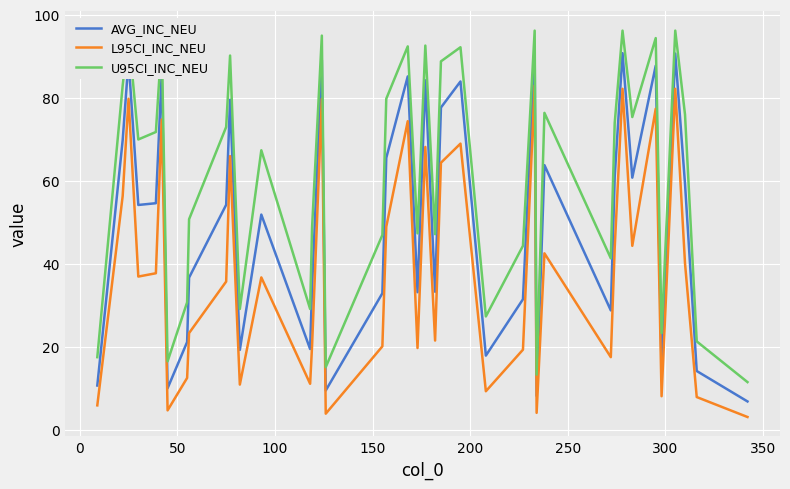

Rank the series by their average value, from highest to lowest.

U95CI_INC_NEU, AVG_INC_NEU, L95CI_INC_NEU